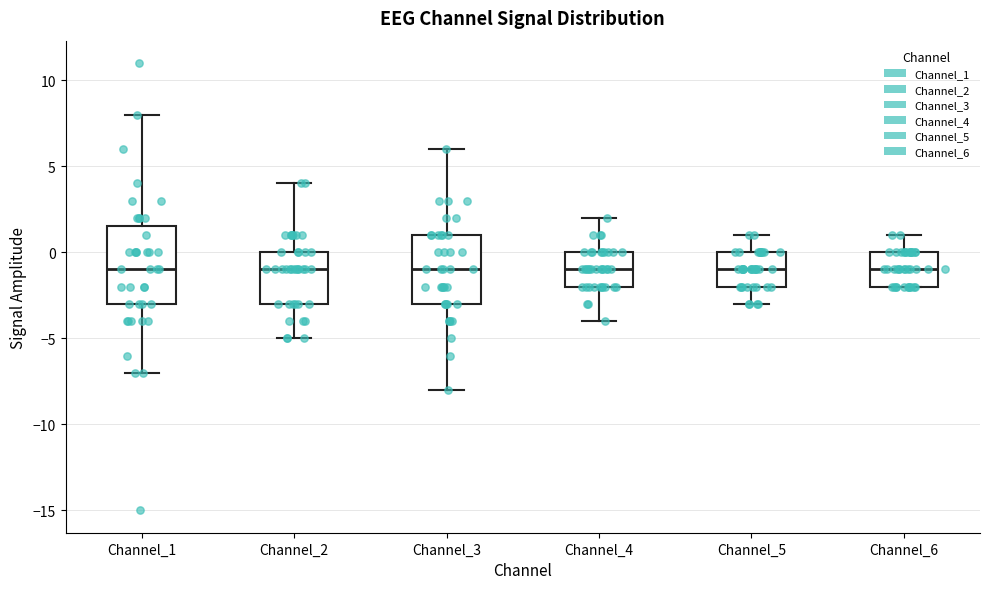

Which box is the tallest, from its lower edge to its upper edge?

Channel_1